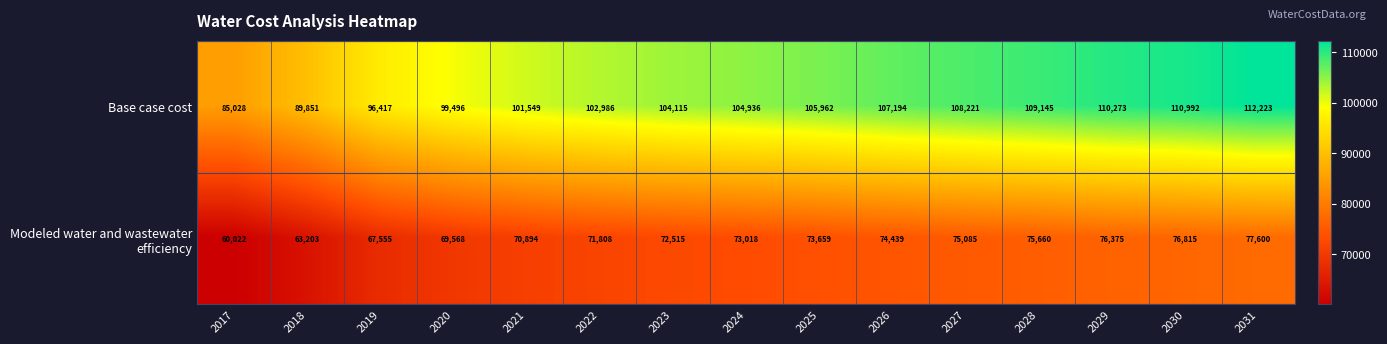

At which category is the sum across all series the highest?

2031